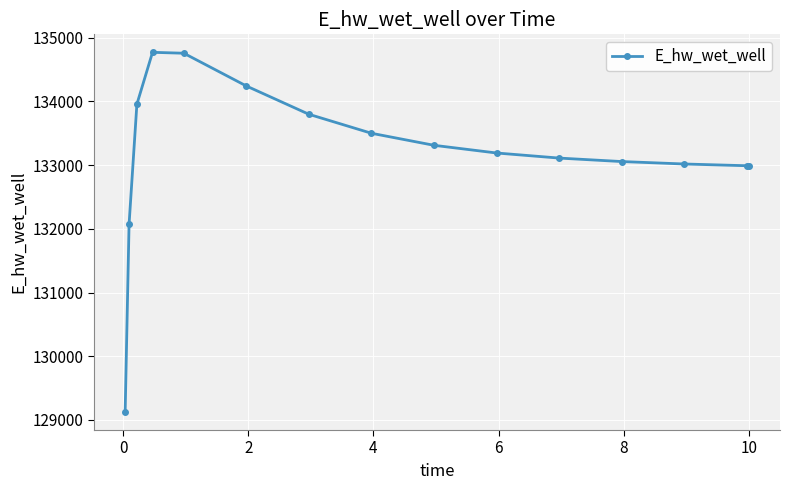

What is the sum of all values?

1997890.2